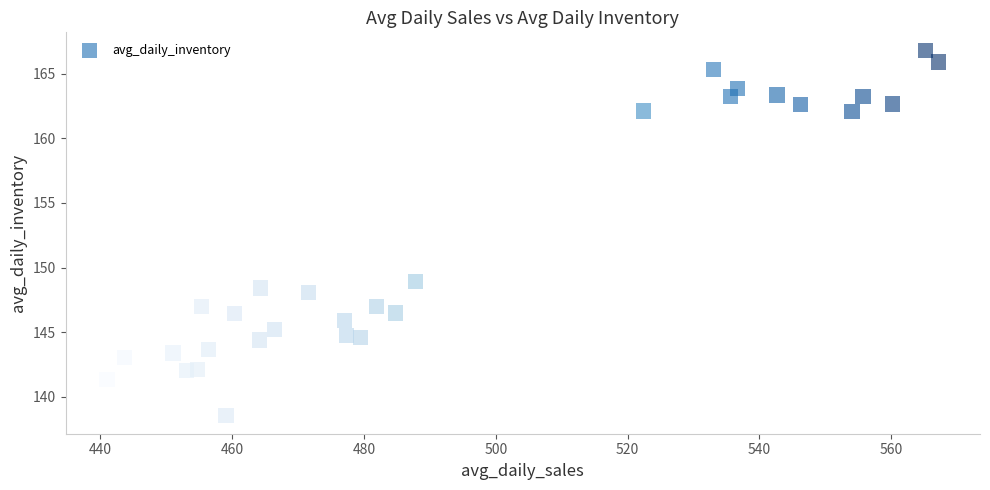

What is the range of X values (max minus min)?

126.1